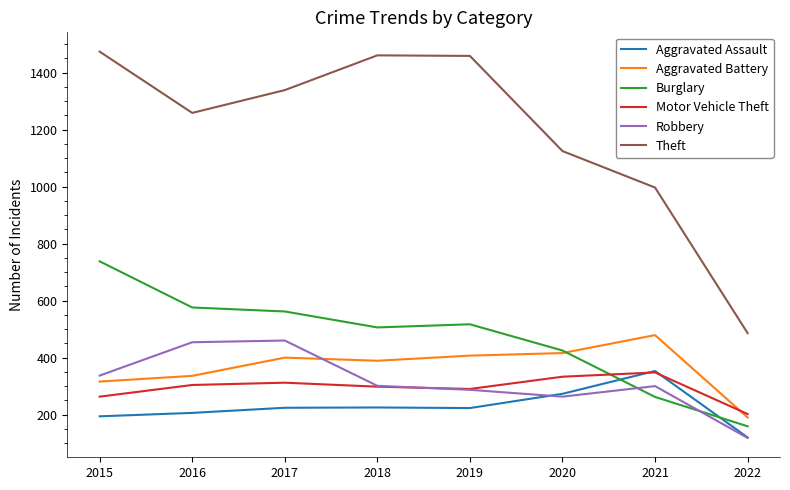

Between 2016 and 2019, which series saw the biggest shift?

Theft